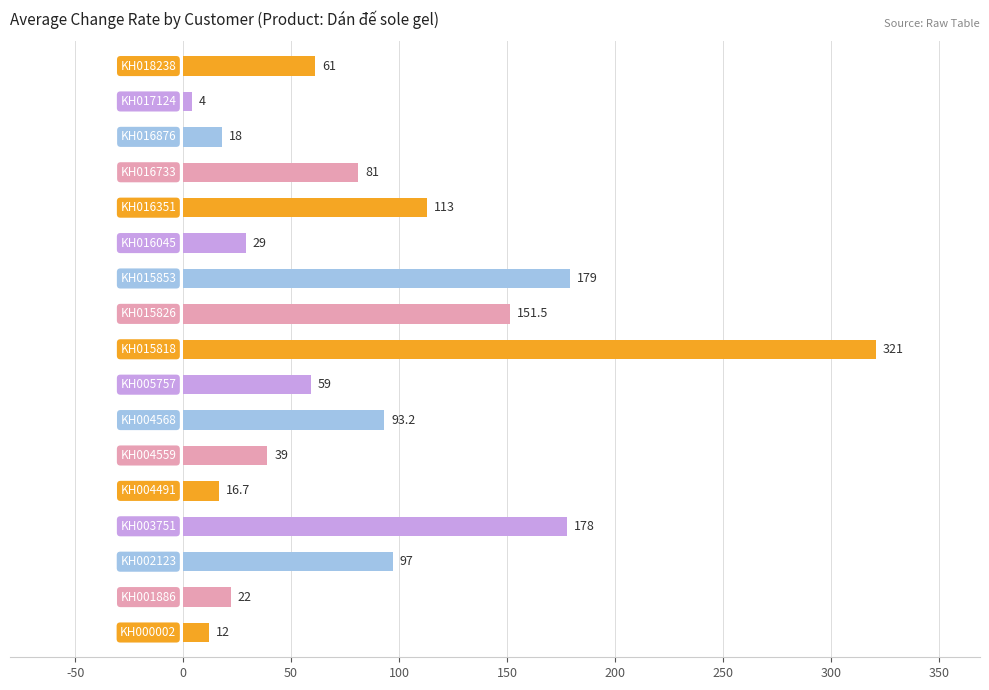

What is the greatest value displayed?

321.0